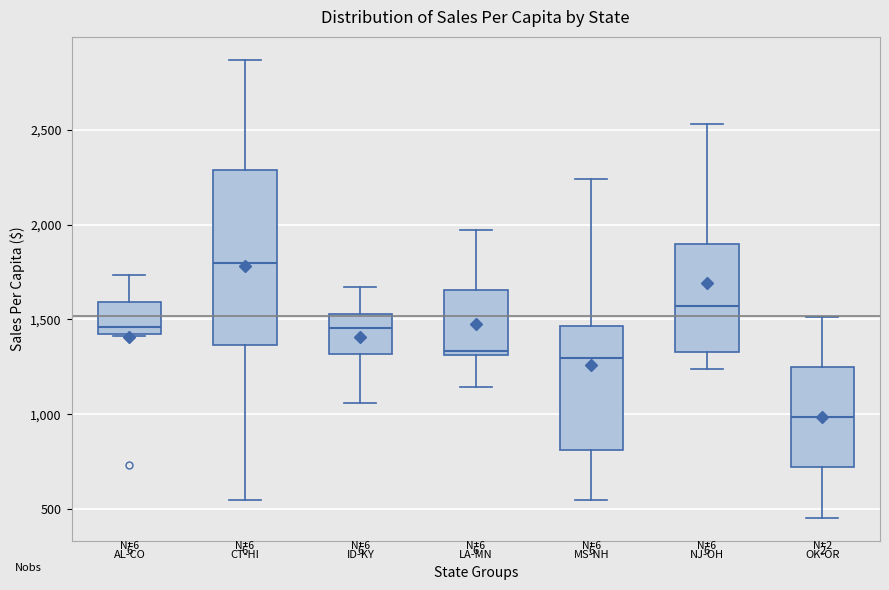

Reading left to right, transcribe this box plot: for each box, give where its median line is, the range the box spans, and where its two whiskers end, as read against the y-axis. The values are not printed on the chart, so give them approximately, as read against the axis.

AL-CO: median 1450, box 1400 to 1600, whiskers 1400 to 1750
CT-HI: median 1800, box 1350 to 2300, whiskers 550 to 2850
ID-KY: median 1450, box 1300 to 1550, whiskers 1050 to 1650
LA-MN: median 1350, box 1300 to 1650, whiskers 1150 to 1950
MS-NH: median 1300, box 800 to 1450, whiskers 550 to 2250
NJ-OH: median 1550, box 1350 to 1900, whiskers 1250 to 2550
OK-OR: median 1000, box 700 to 1250, whiskers 450 to 1500